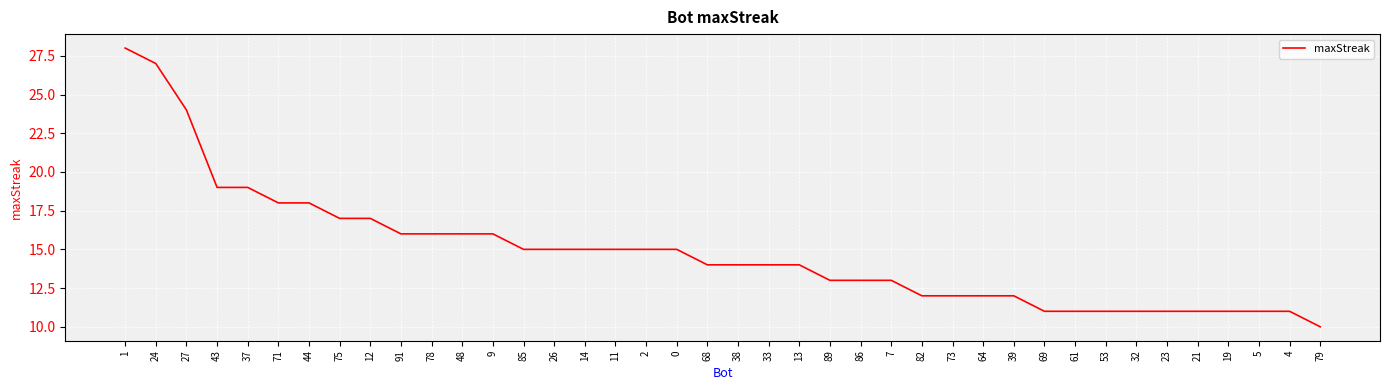

What value does the data have at 0?

15